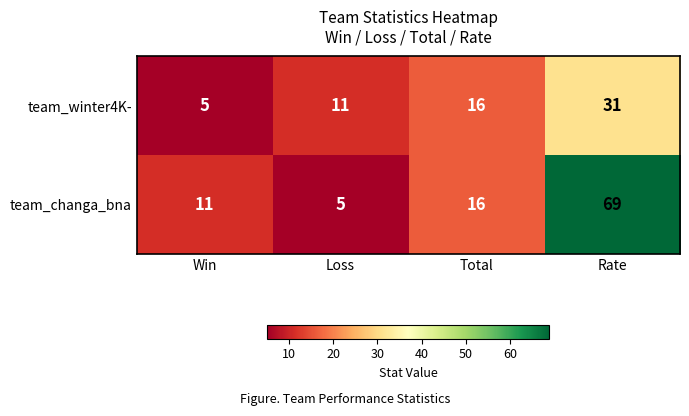

Where is team_winter4K- nearest to the value 18?

Total